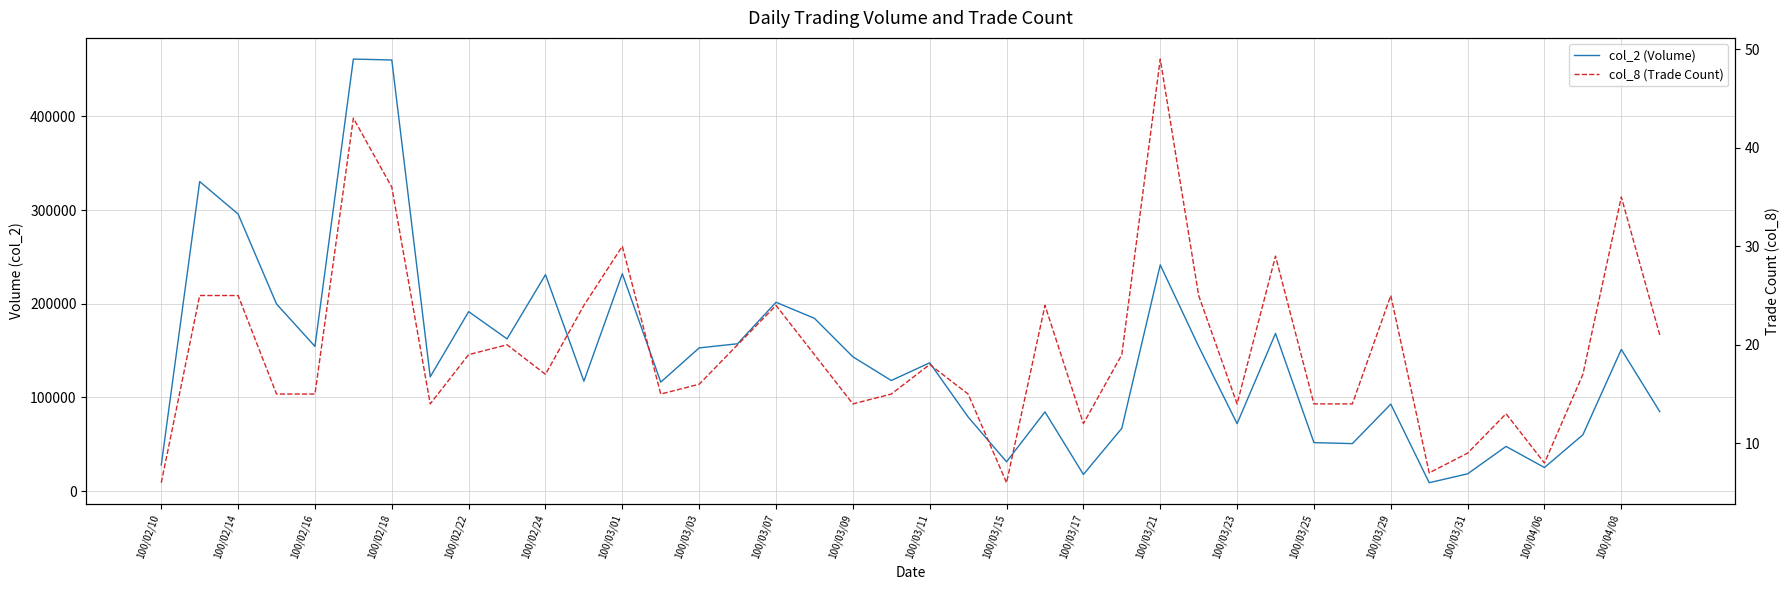

What is the minimum value for col_8 (Trade Count)?

6